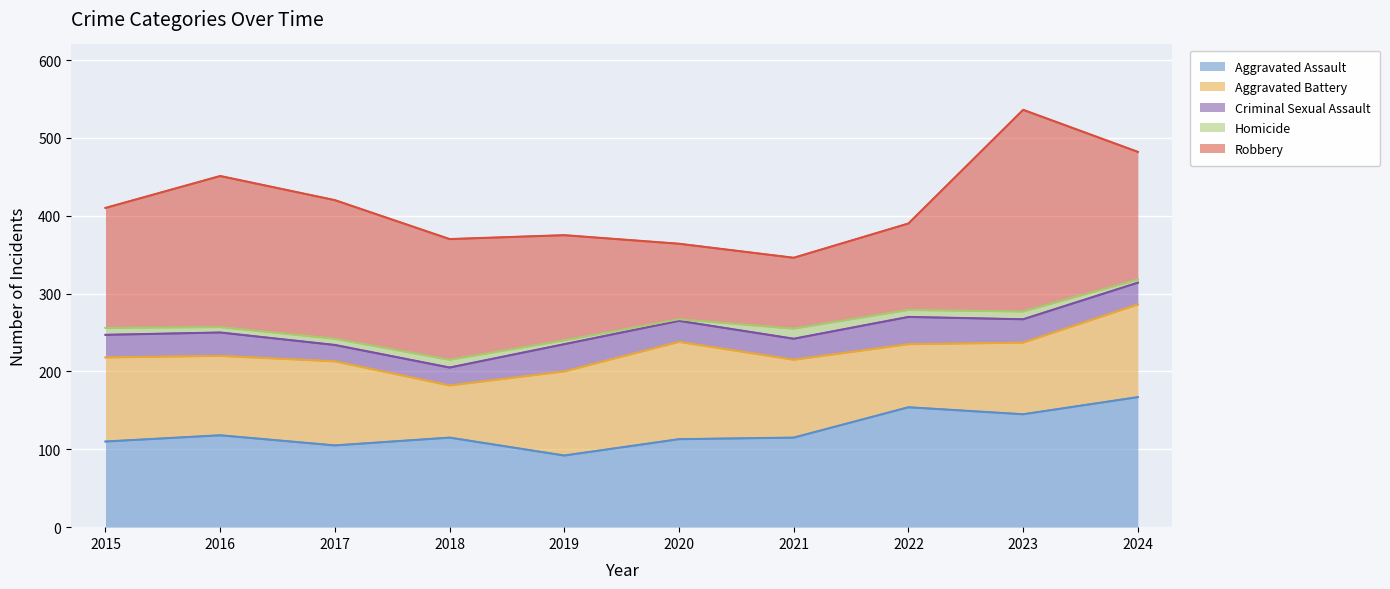

What is the value of the Aggravated Battery point at the 3rd from the left?

108